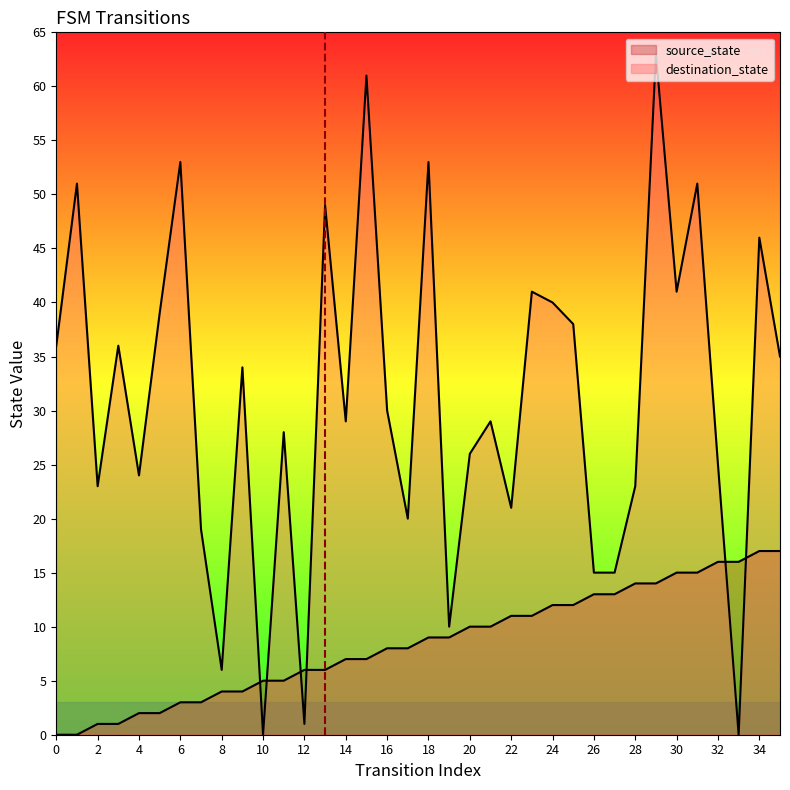

Count the number of data series in this chart.

2